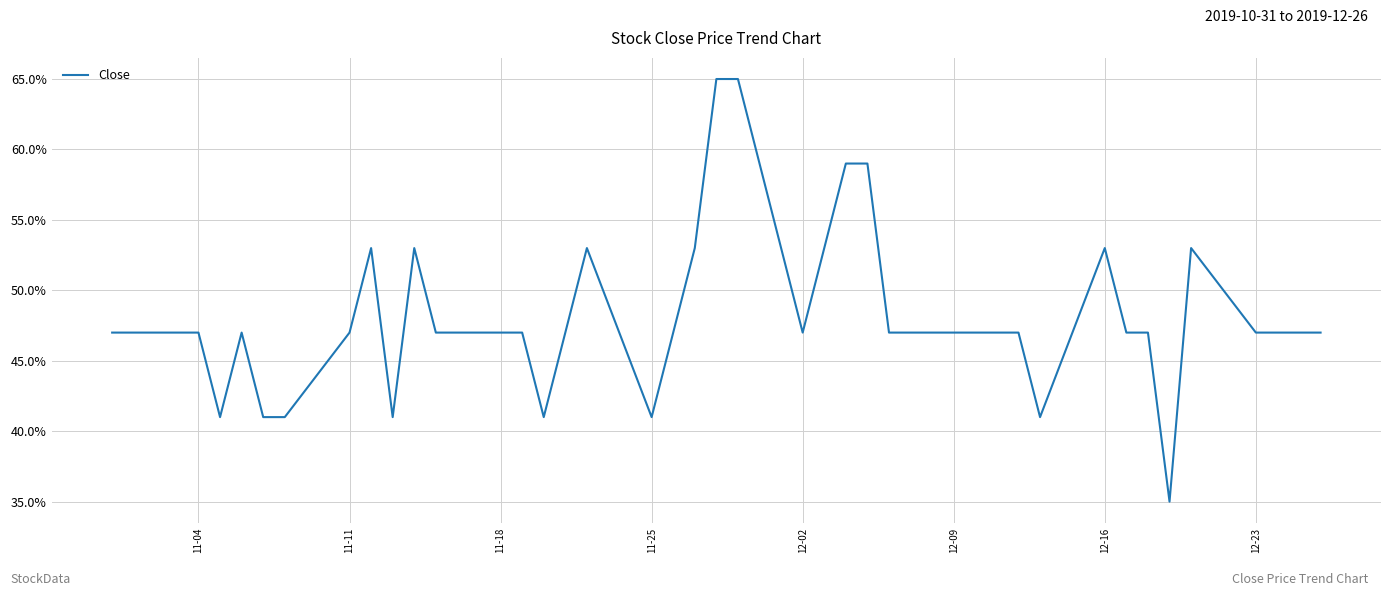

What is the minimum value shown in the chart?

35